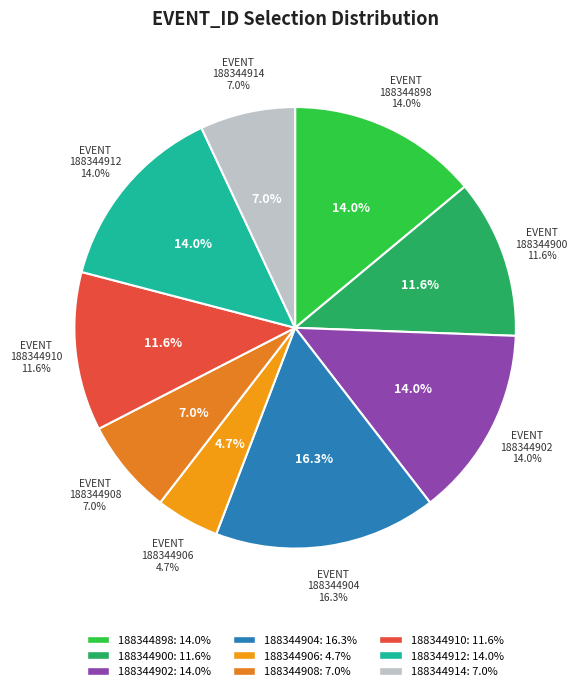

Which has a higher value, 188344906 or 188344908?

188344908